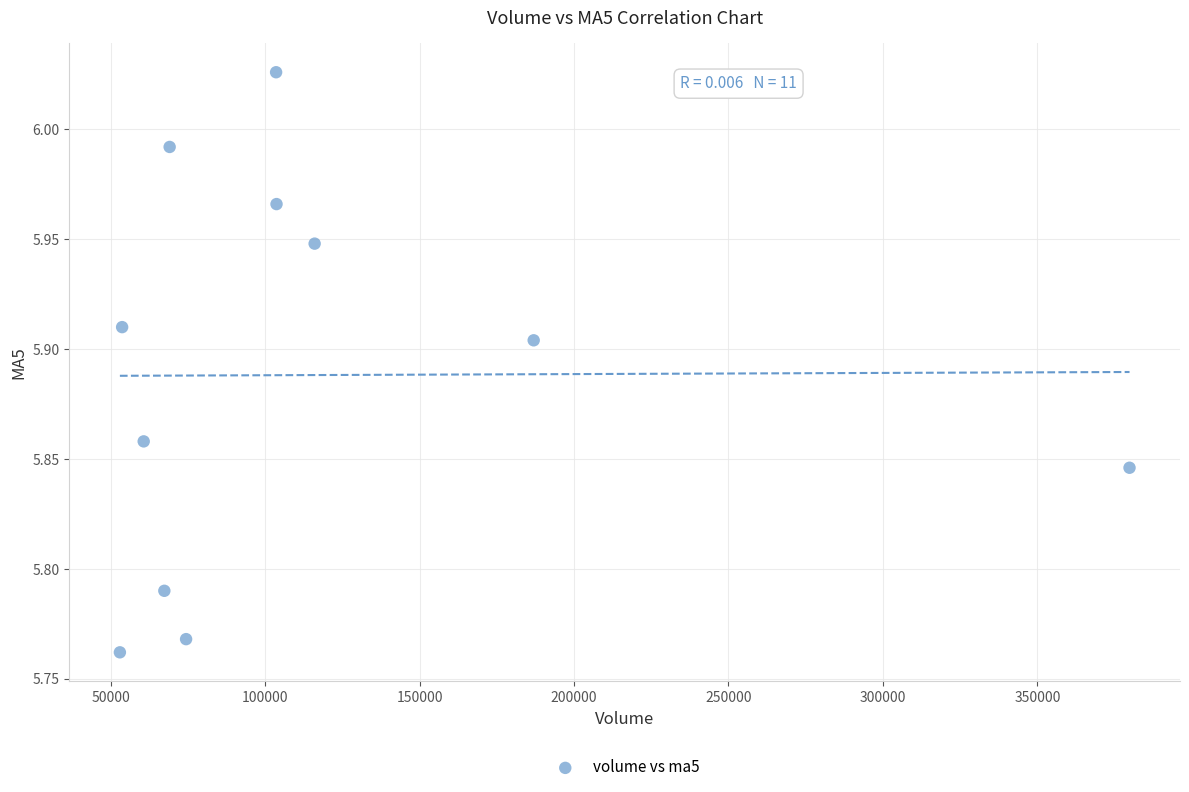

What is the average X value?

115291.0